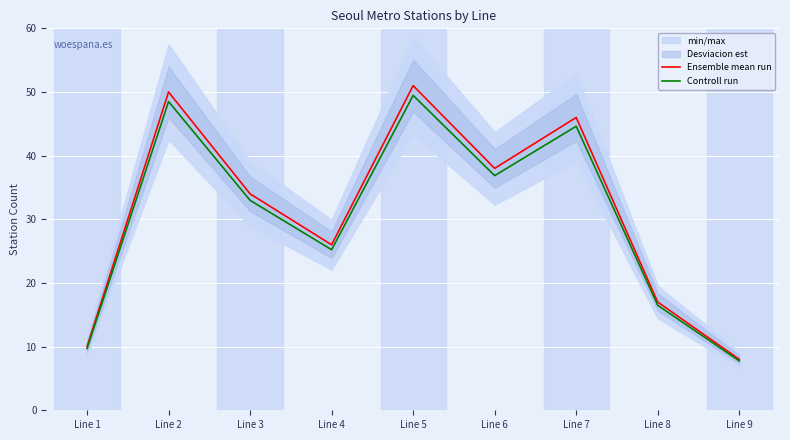

What is the value of the Controll run point at the 5th from the left?

49.5